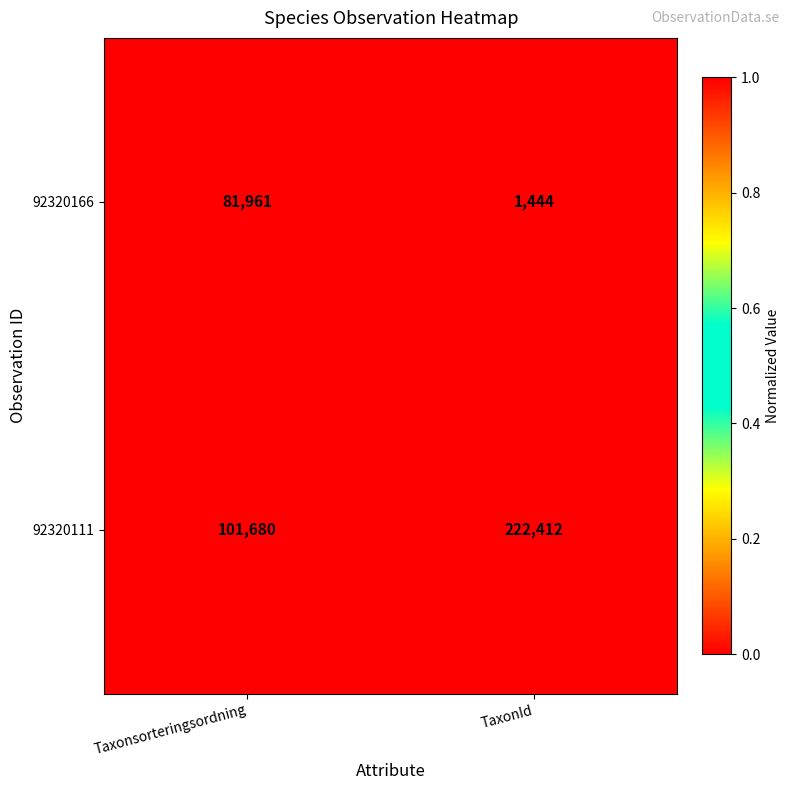

Reading left to right, transcribe all the data shown in this chart.

92320166: Taxonsorteringsordning=81961	TaxonId=1444
92320111: Taxonsorteringsordning=101680	TaxonId=222412